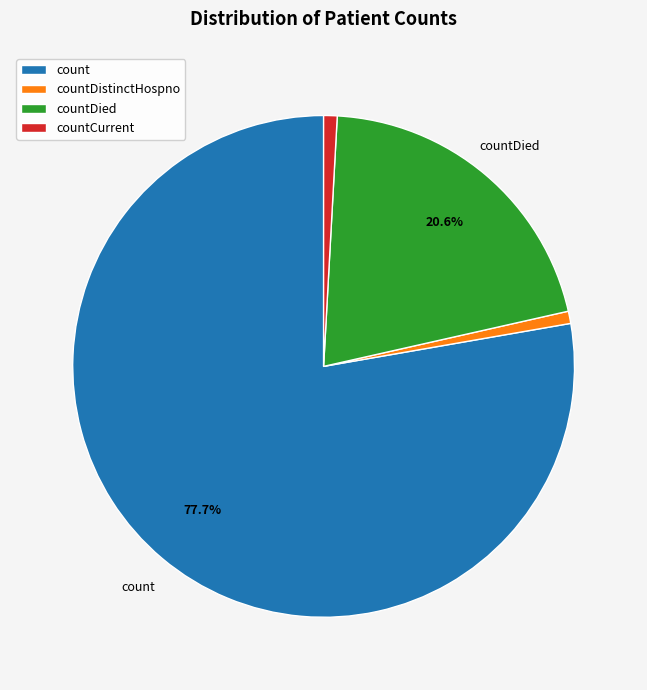

Which has a higher value, count or countDistinctHospno?

count